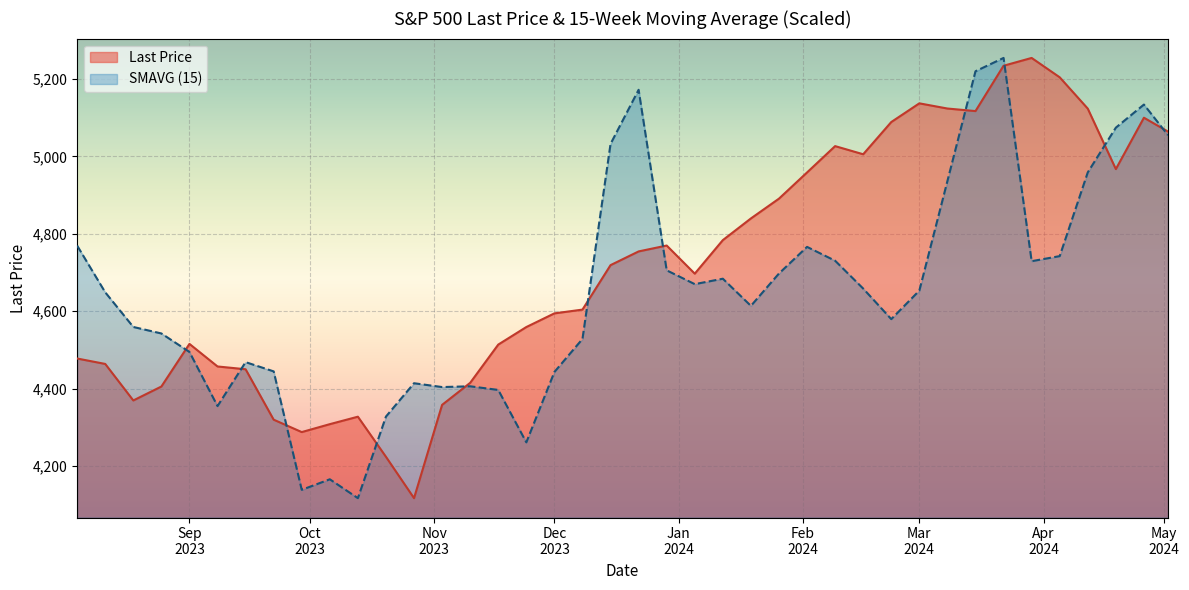

Which series has the widest spread of values?

Last Price